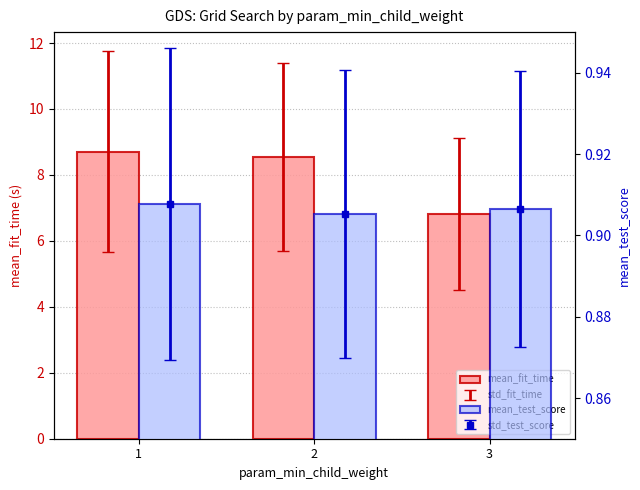

Does the chart contain any negative values?

No